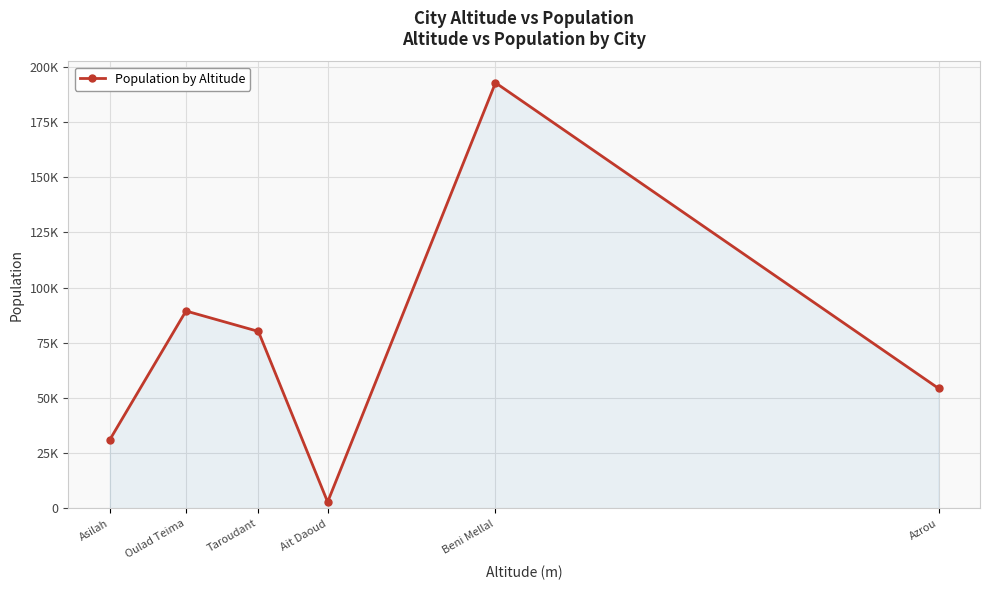

True or false: the data shows 192676 at Beni Mellal.

True